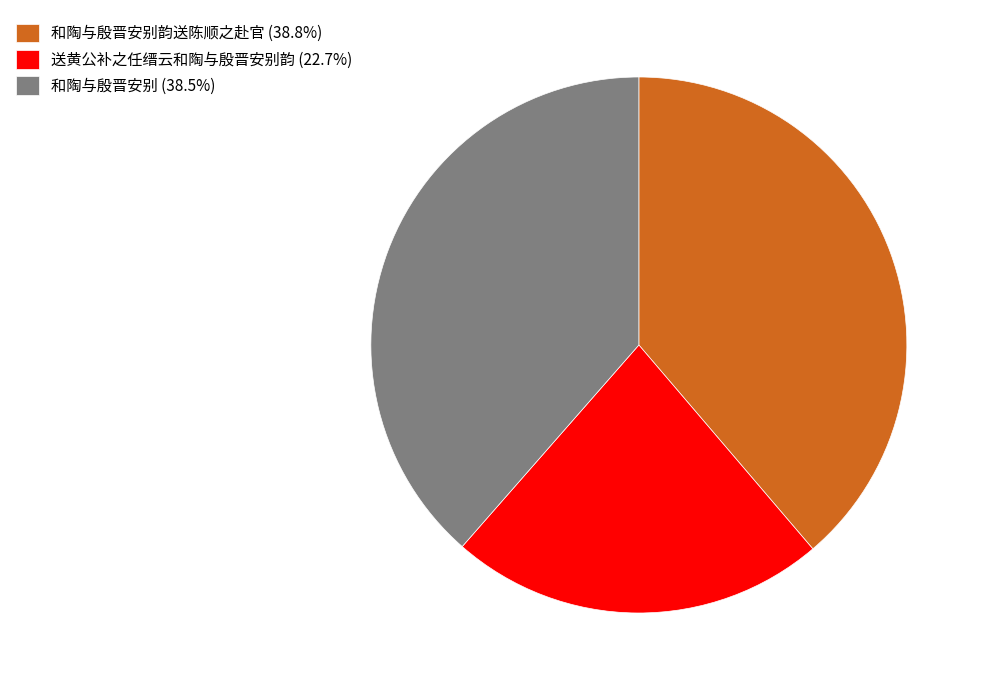

Combined, do 和陶与殷晋安别韵送陈顺之赴官 (38.8%) and 送黄公补之任缙云和陶与殷晋安别韵 (22.7%) account for over 50%?

Yes